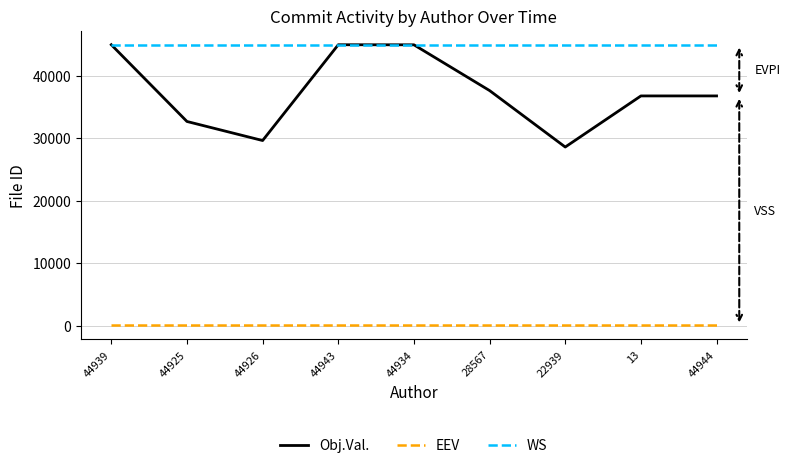

Which series has the widest spread of values?

Obj.Val.